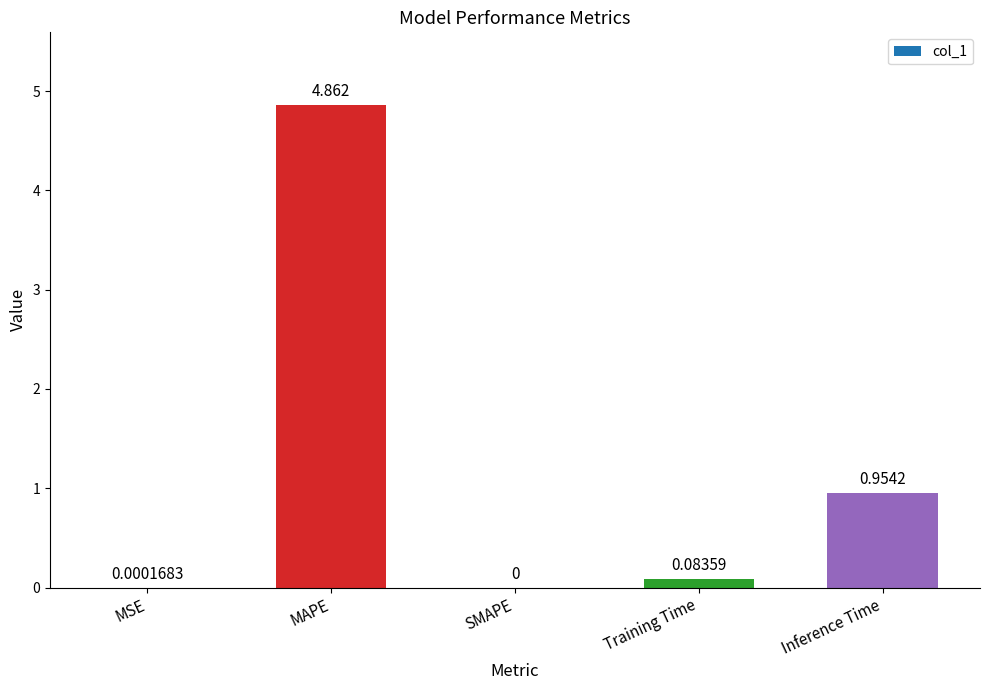

Are the bars horizontal?

No